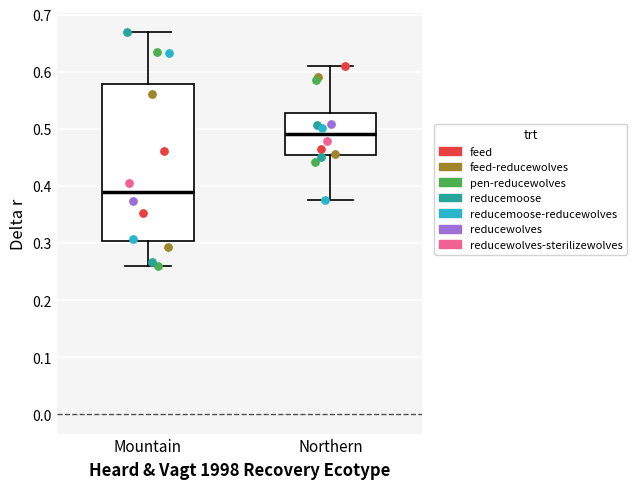

Which box has the highest median line?

Northern